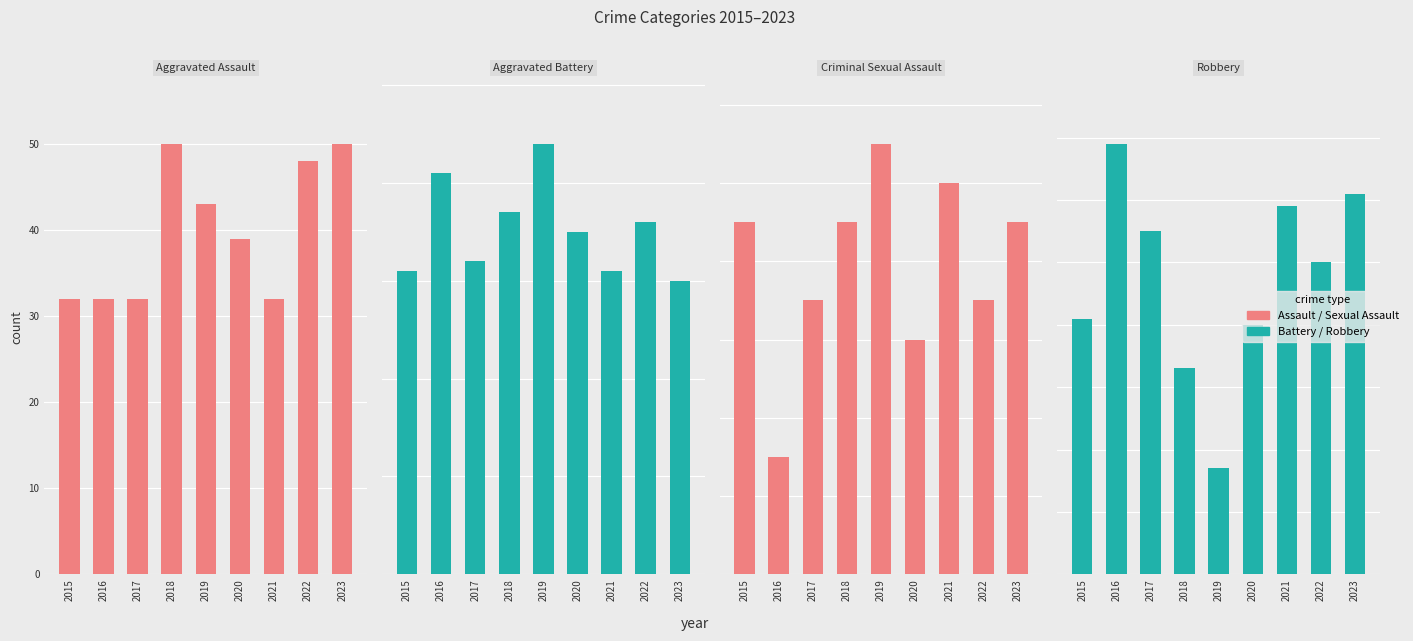

How many groups of bars are there?

9